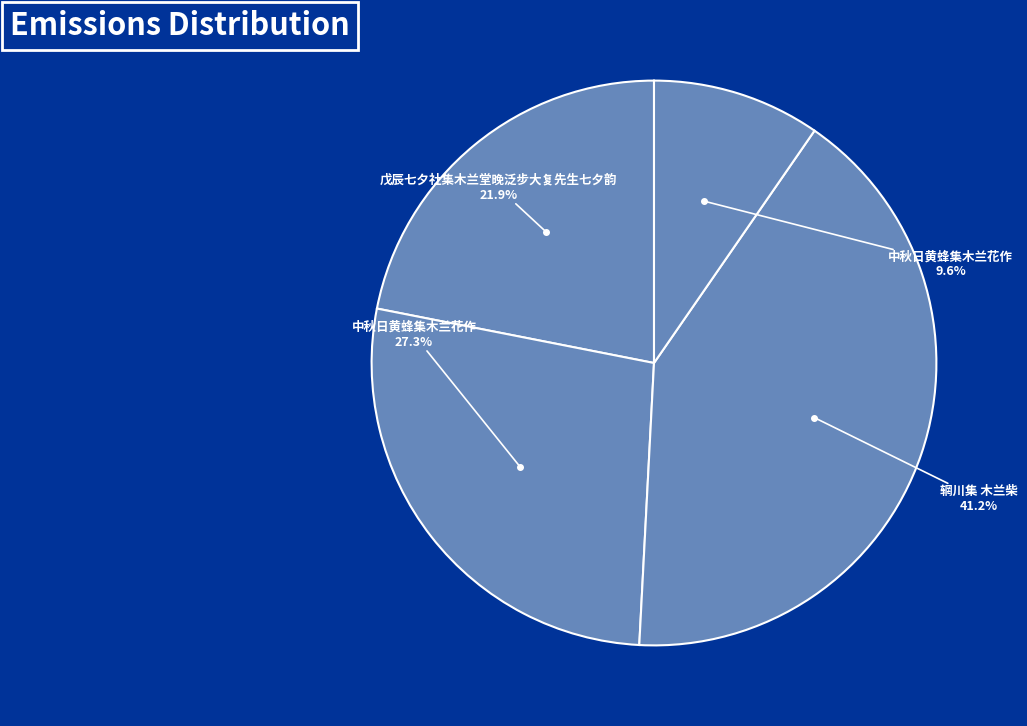

How many slices are in this pie chart?

4